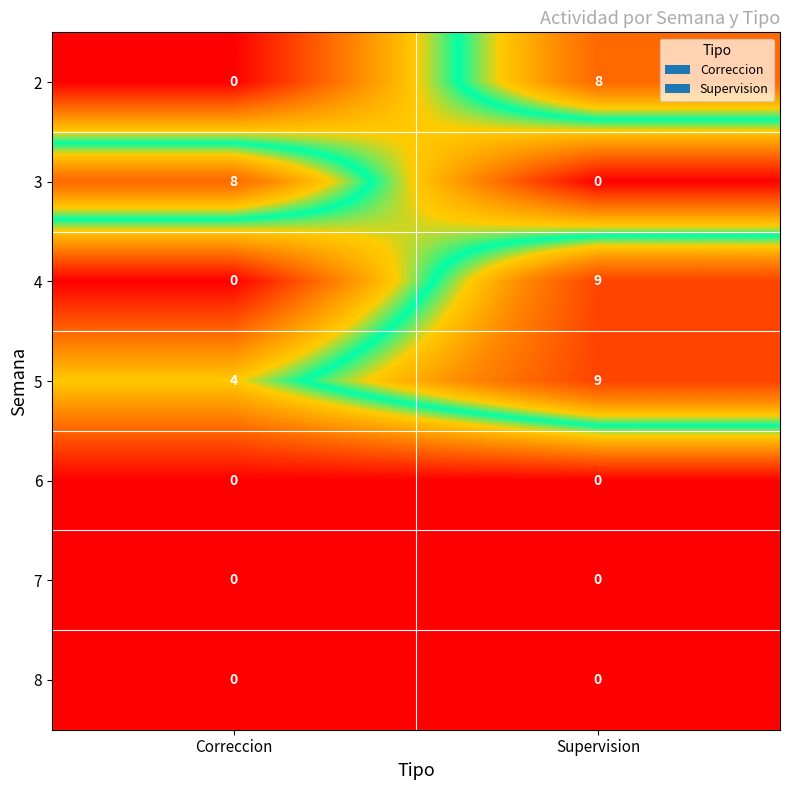

At which category does the chart reach its peak across all series?

Supervision